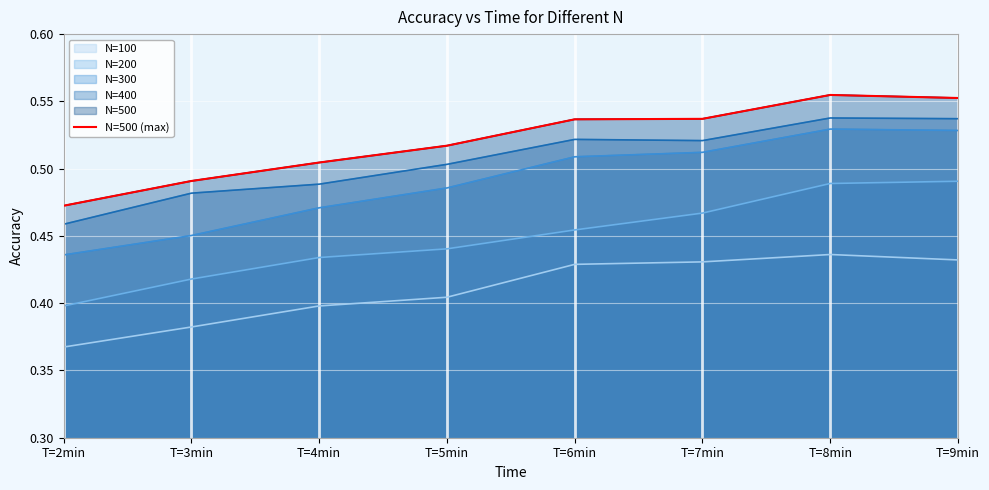

What value does the data have at T=8min?

0.6